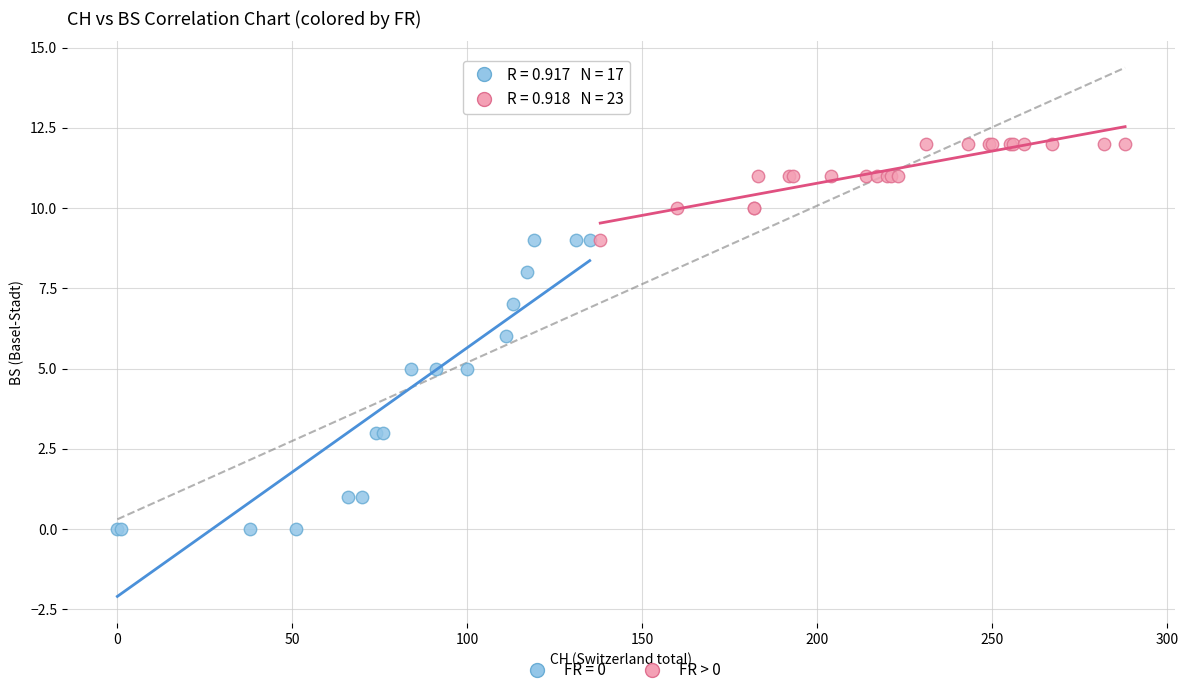

Which series contains the highest Y value?

FR > 0